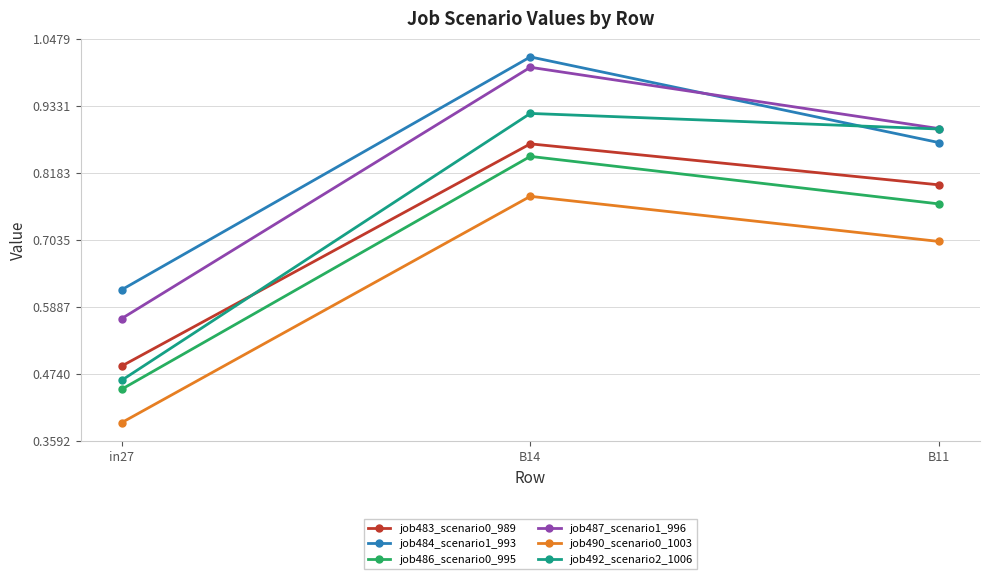

At which label does job492_scenario2_1006 reach its peak?

B14